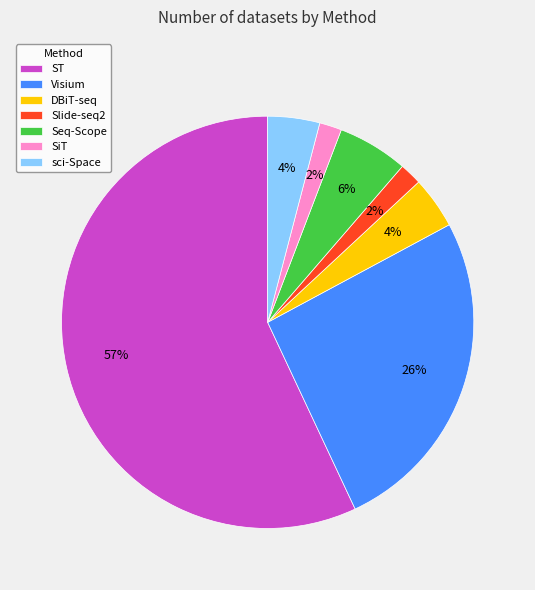

To the nearest percent, what is the average slice percentage?

14%